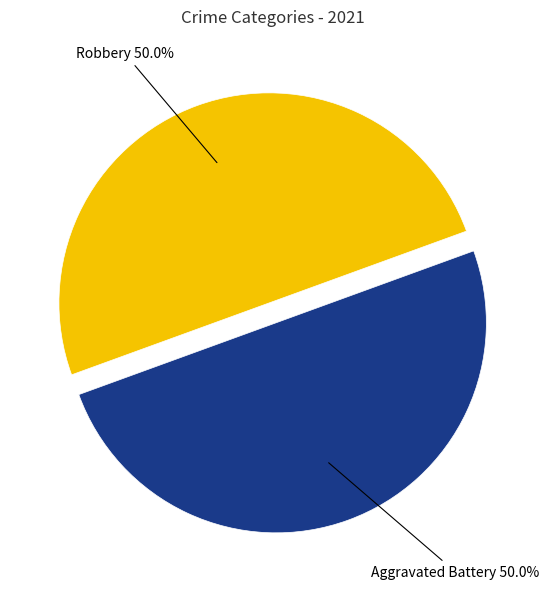

What is the ratio of the value at Aggravated Battery to the value at Robbery?

1.0